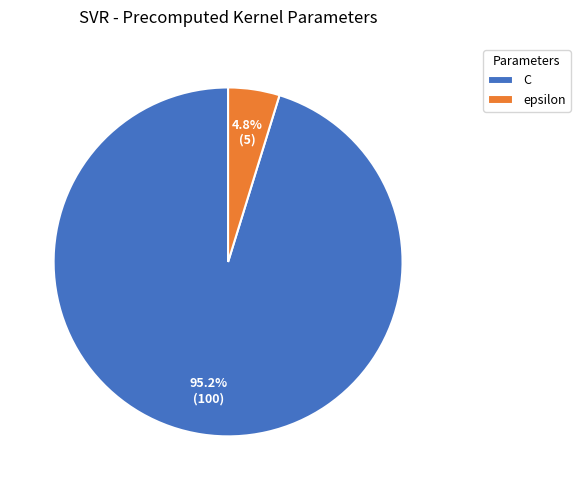

To the nearest percent, what percentage of the pie is C?

95%